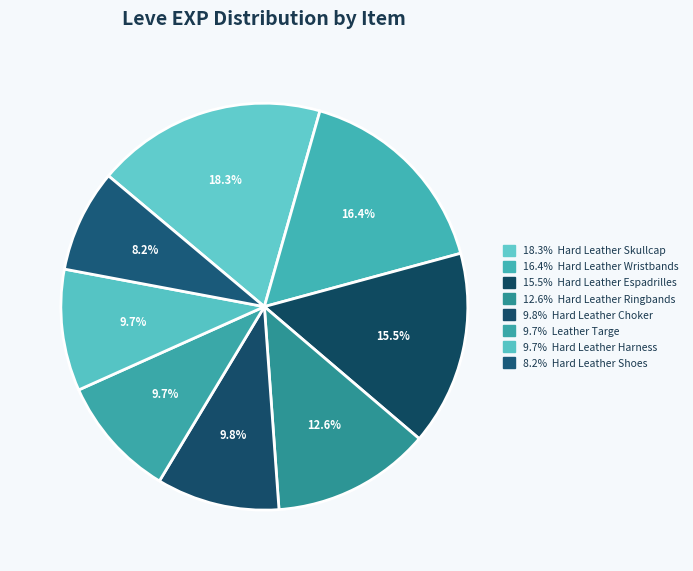

How many slices are in this pie chart?

8